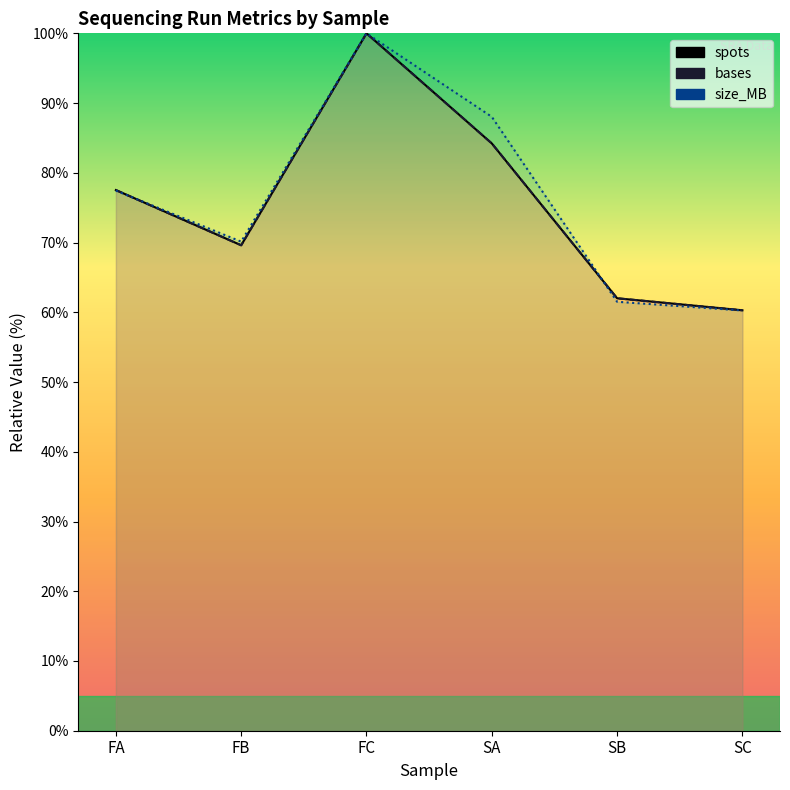

What is the total value across all series at FC?

300.0